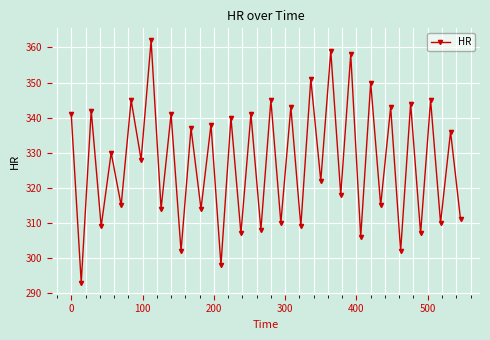

Is this an area chart (filled region under the line)?

No